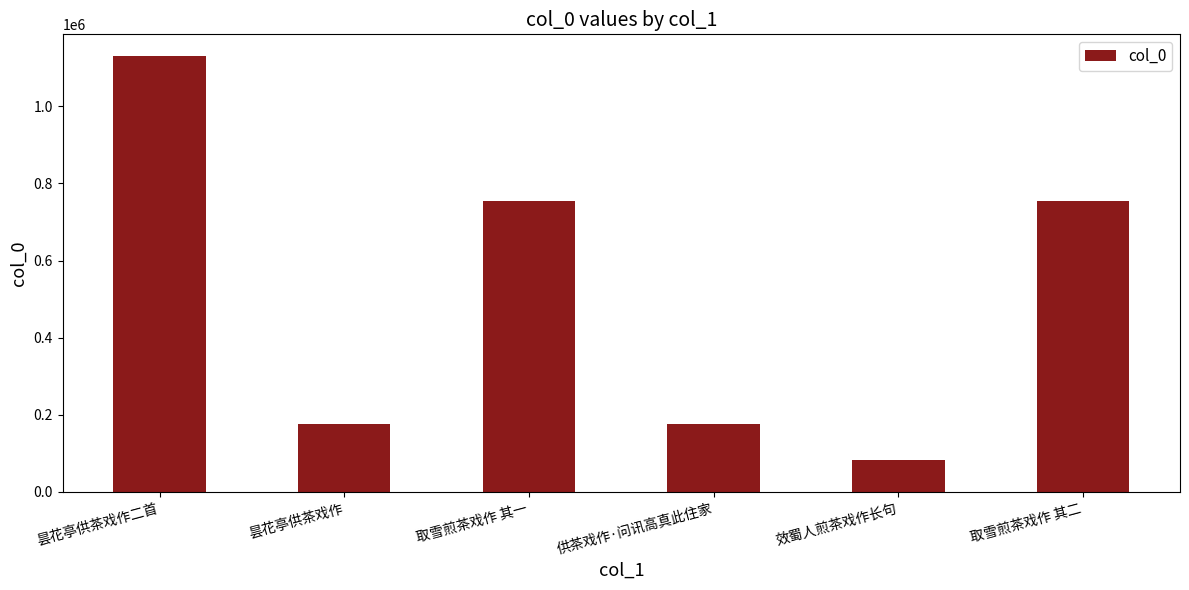

Approximately how many times larger is the value at 取雪煎茶戏作 其一 compared to 昙花亭供茶戏作?

4.3